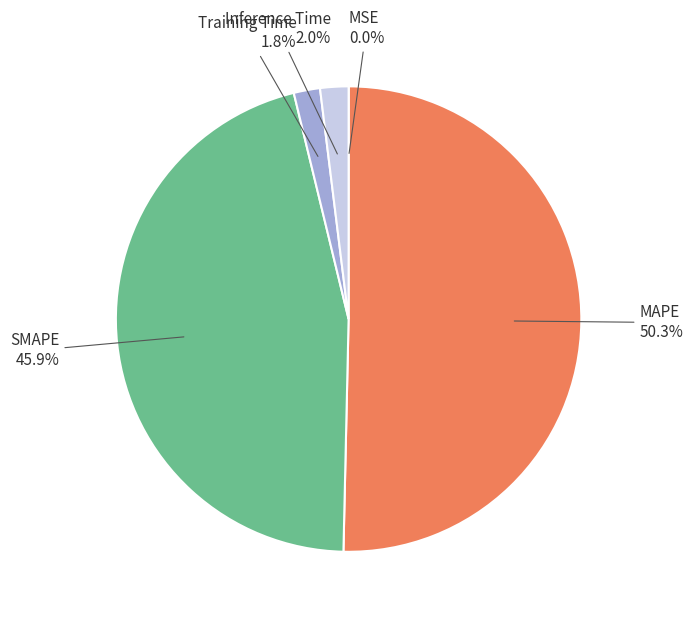

Rank the categories by value from lowest to highest.

MSE, Training Time, Inference Time, SMAPE, MAPE